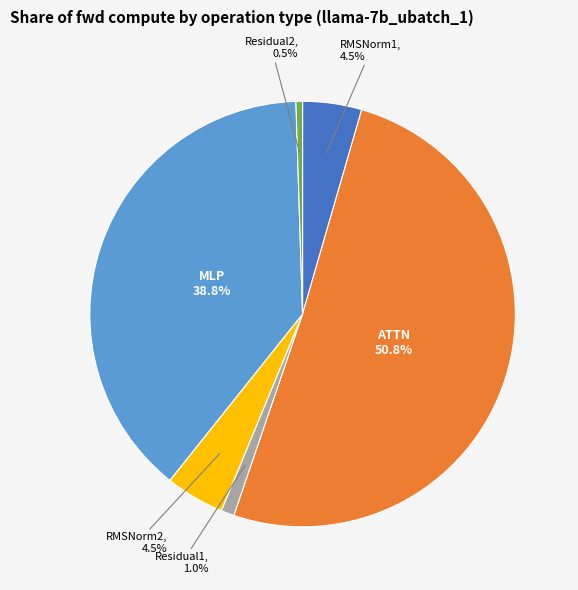

What is the largest slice in the pie chart?

ATTN